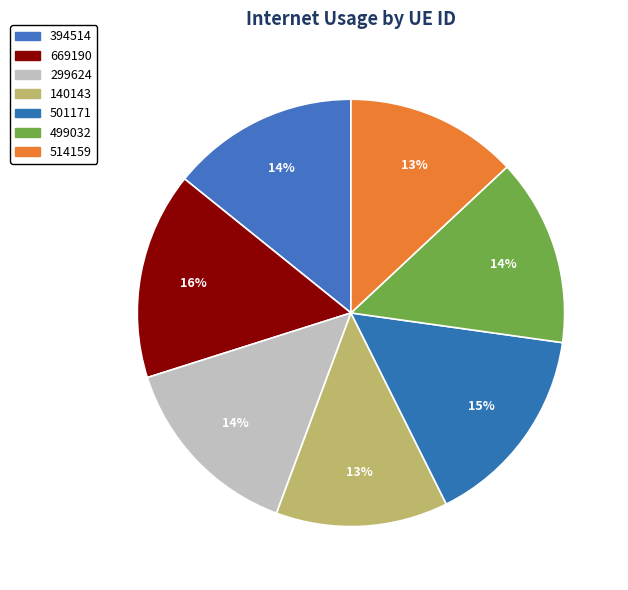

How many segments does this pie chart have?

7